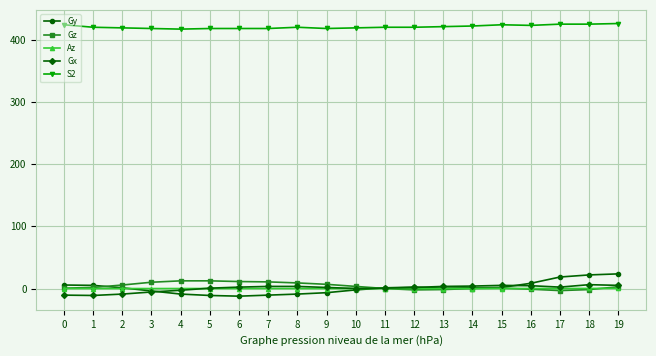

The value of Gz at 14 is 0.0. True or false?

True